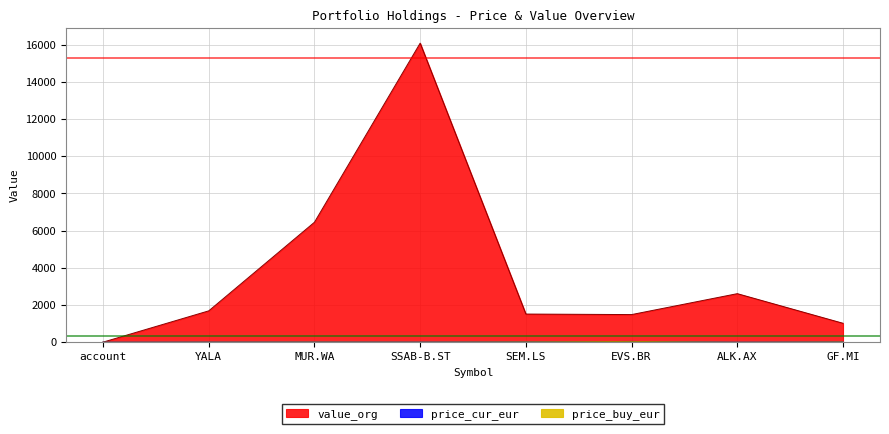

How many series are shown in this chart?

3